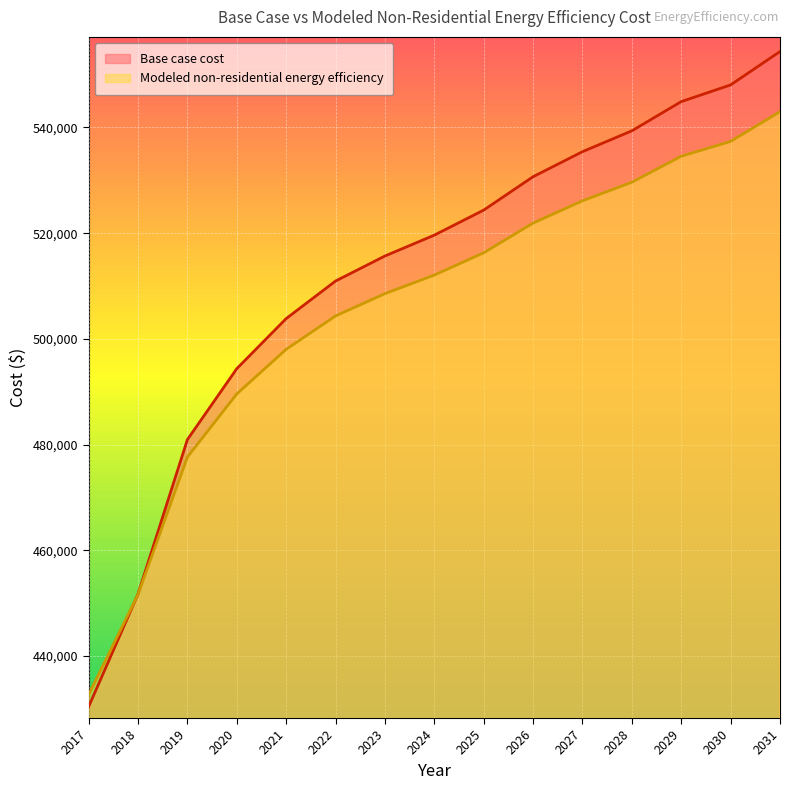

The Base case cost series shows 813948.7 at 2031. True or false?

False